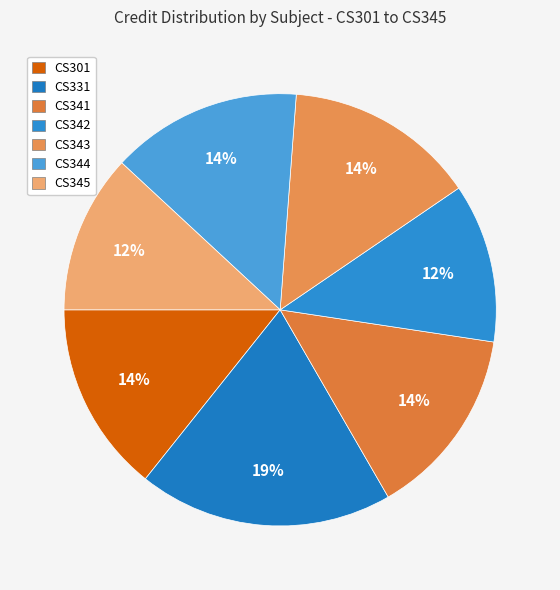

Combined, do CS343 and CS345 account for over 50%?

No